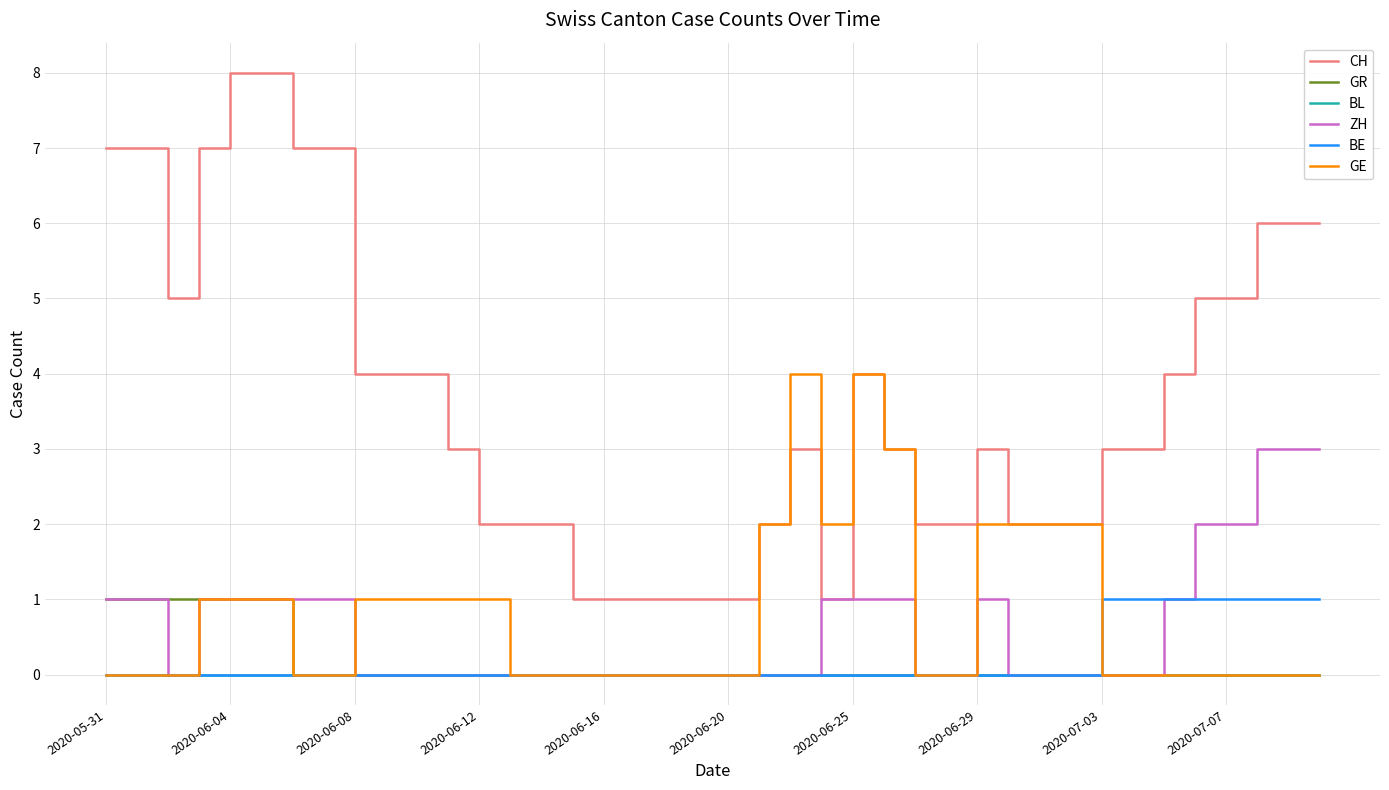

Which series has the largest total across all categories?

CH